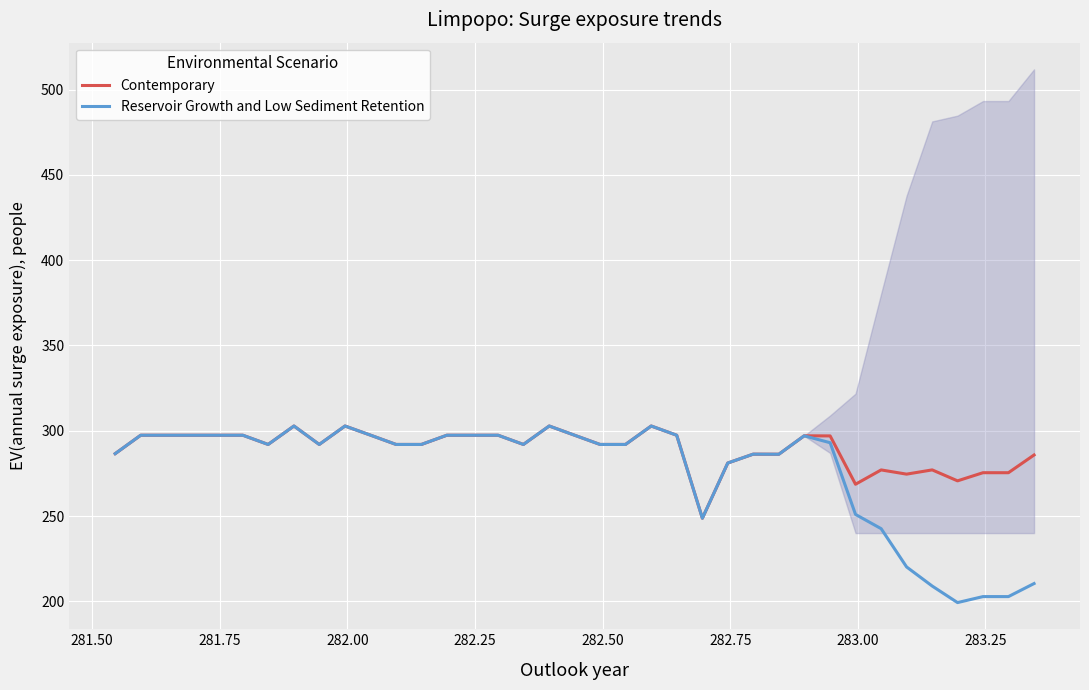

What is the smallest value displayed?

199.3